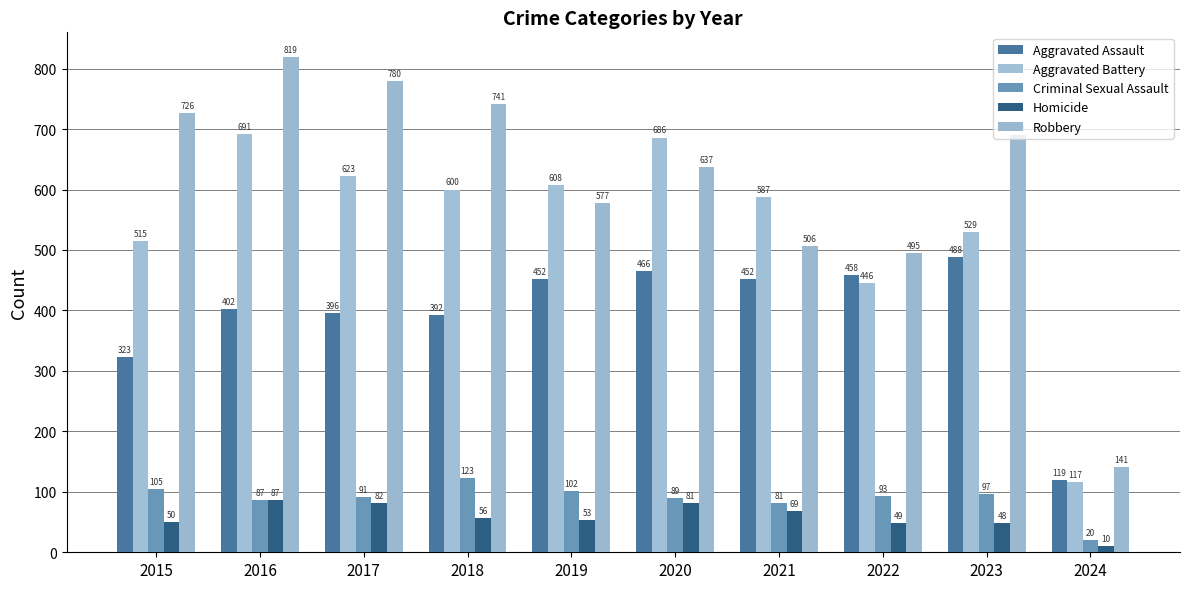

Rank the series by their maximum value, from lowest to highest.

Homicide, Criminal Sexual Assault, Aggravated Assault, Aggravated Battery, Robbery